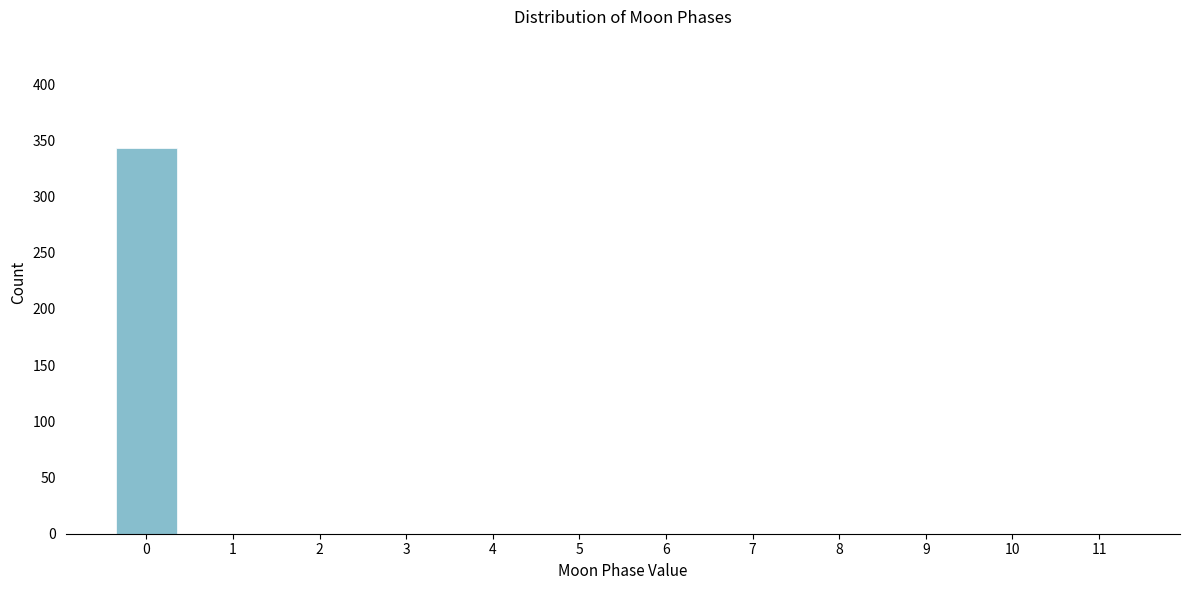

Reading left to right, list all the values displayed in this chart.

0=343	1=0	2=0	3=0	4=0	5=0	6=0	7=0	8=0	9=0	10=0	11=0